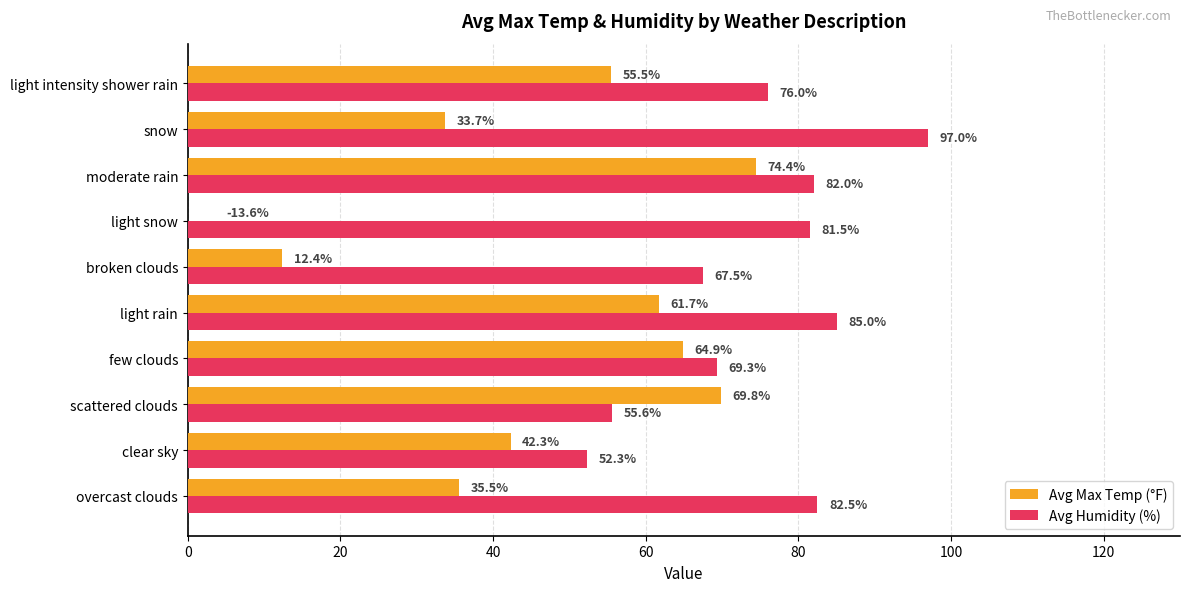

How many groups of bars are there?

10